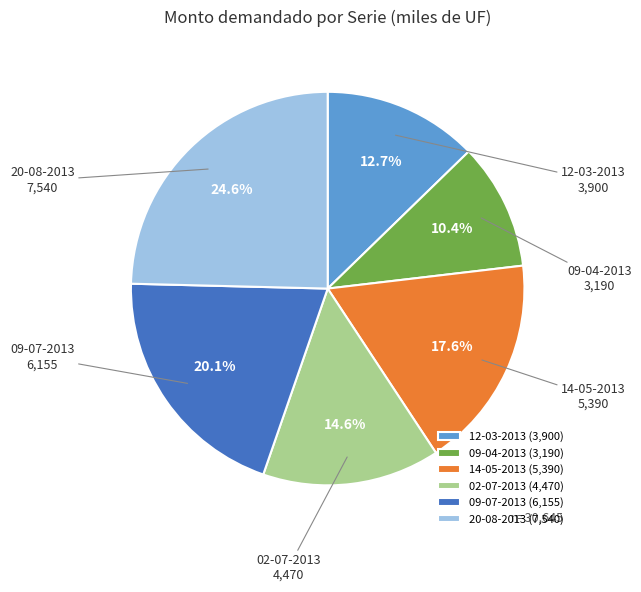

True or false: 12-03-2013 accounts for 13% of the total.

True